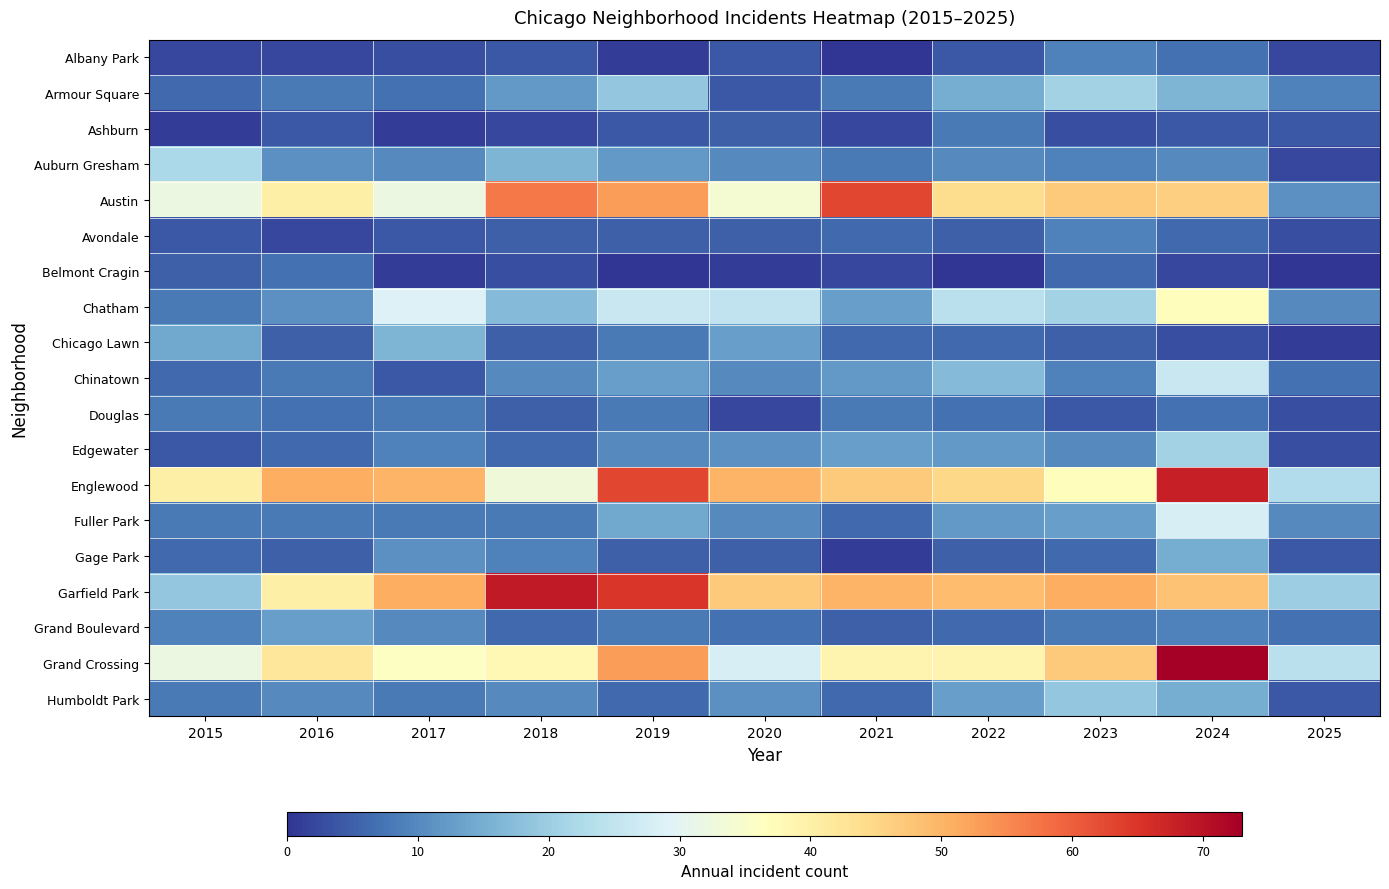

At which category is the sum across all series the highest?

2024